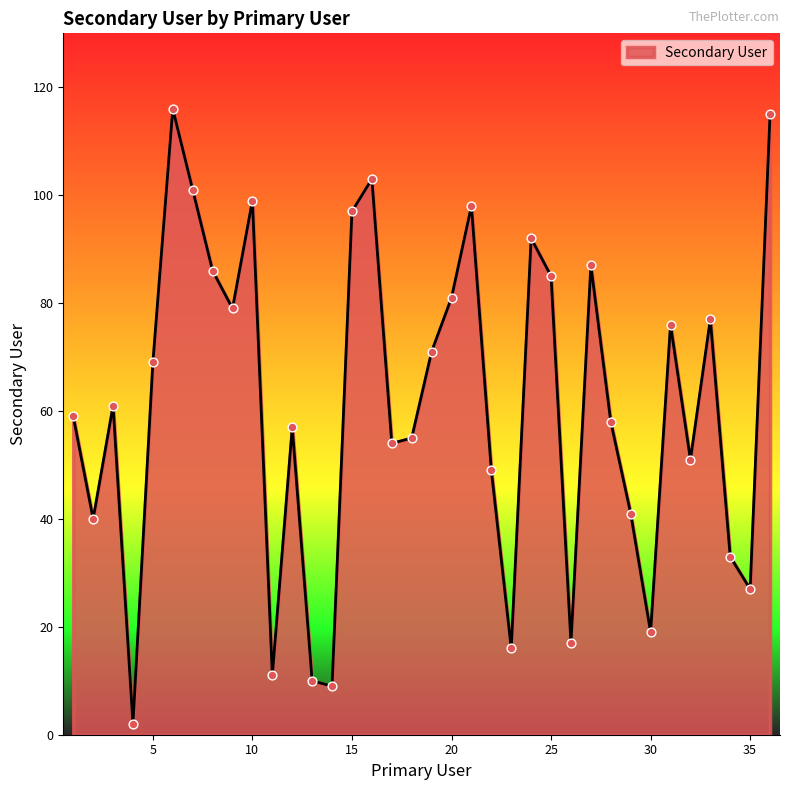

What is the greatest value displayed?

116